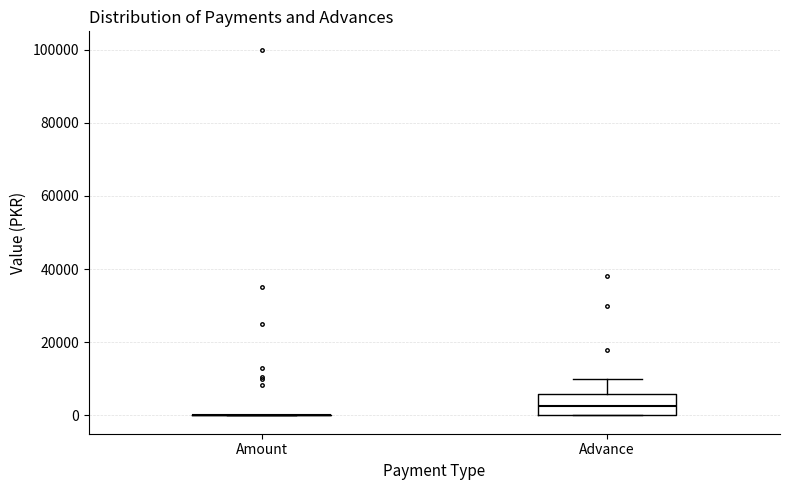

Reading left to right, transcribe this box plot: for each box, give where its median line is, the range the box spans, and where its two whiskers end, as read against the y-axis. The values are not printed on the chart, so give them approximately, as read against the axis.

Amount: box collapsed to a line at 0, whiskers 0 to 0
Advance: median 2000, box 0 to 6000, whiskers 0 to 10000